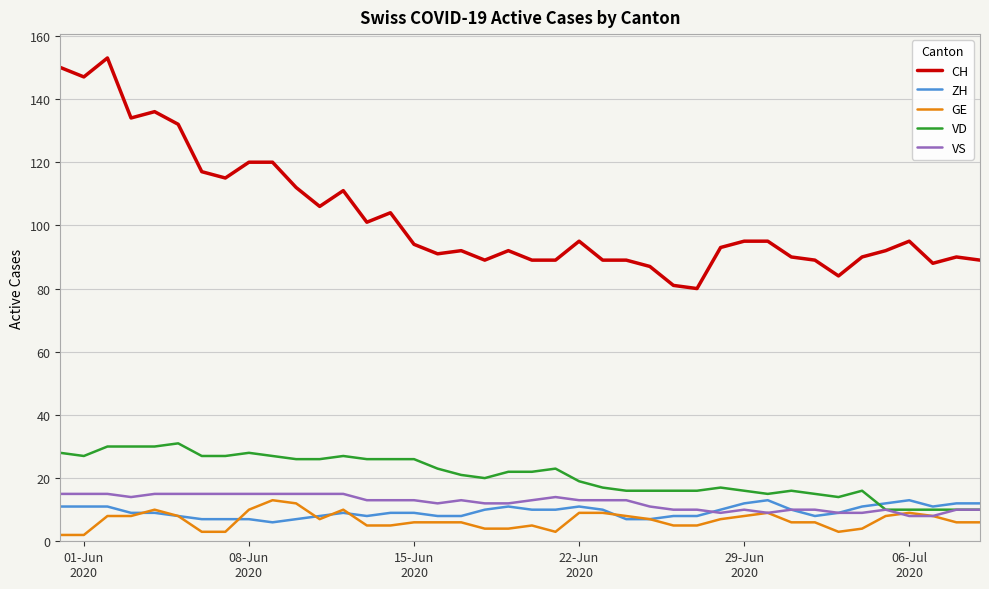

Which series has the largest range (max minus min)?

CH